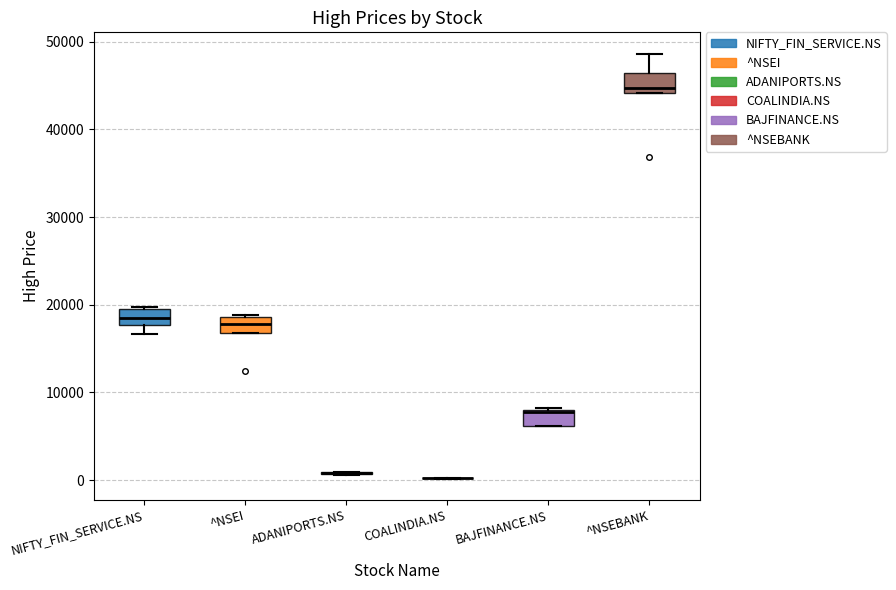

Reading left to right, transcribe this box plot: for each box, give where its median line is, the range the box spans, and where its two whiskers end, as read against the y-axis. The values are not printed on the chart, so give them approximately, as read against the axis.

NIFTY_FIN_SERVICE.NS: median 18000 (inside the box), box 18000 to 20000, whiskers 17000 to 20000
^NSEI: median 18000, box 17000 to 19000, whiskers 17000 to 19000
ADANIPORTS.NS: box collapsed to a line at 1000, whiskers 1000 to 1000
COALINDIA.NS: box collapsed to a line at 0, whiskers 0 to 0
BAJFINANCE.NS: median 8000, box 6000 to 8000, whiskers 6000 to 8000
^NSEBANK: median 45000, box 44000 to 46000, whiskers 44000 to 49000